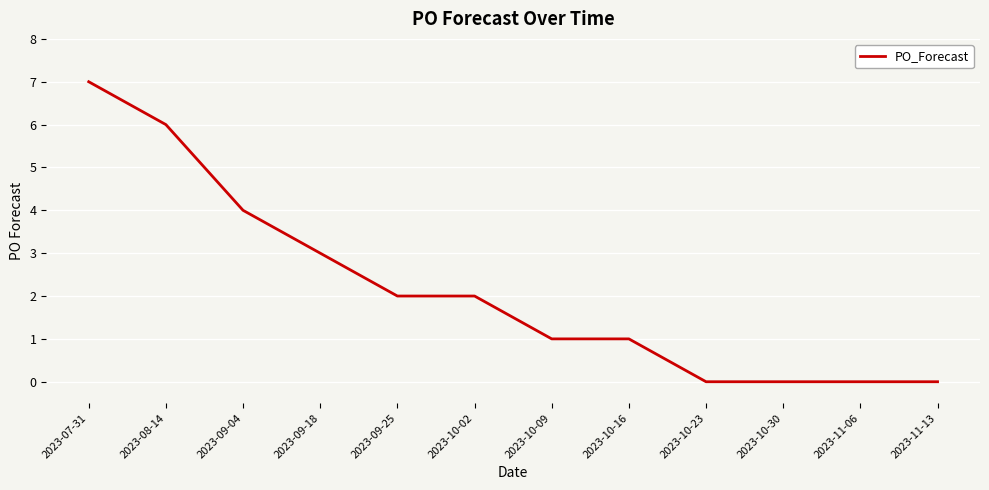

Which has a higher value, 2023-08-14 or 2023-09-25?

2023-08-14